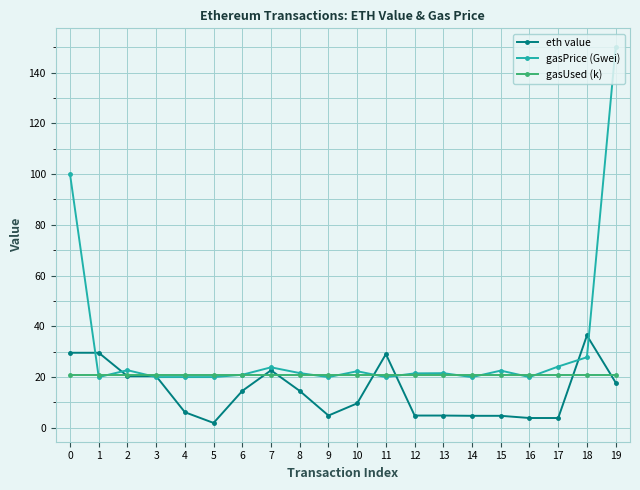

What is the sum of the gasPrice (Gwei) values at 13 and 15?

44.1